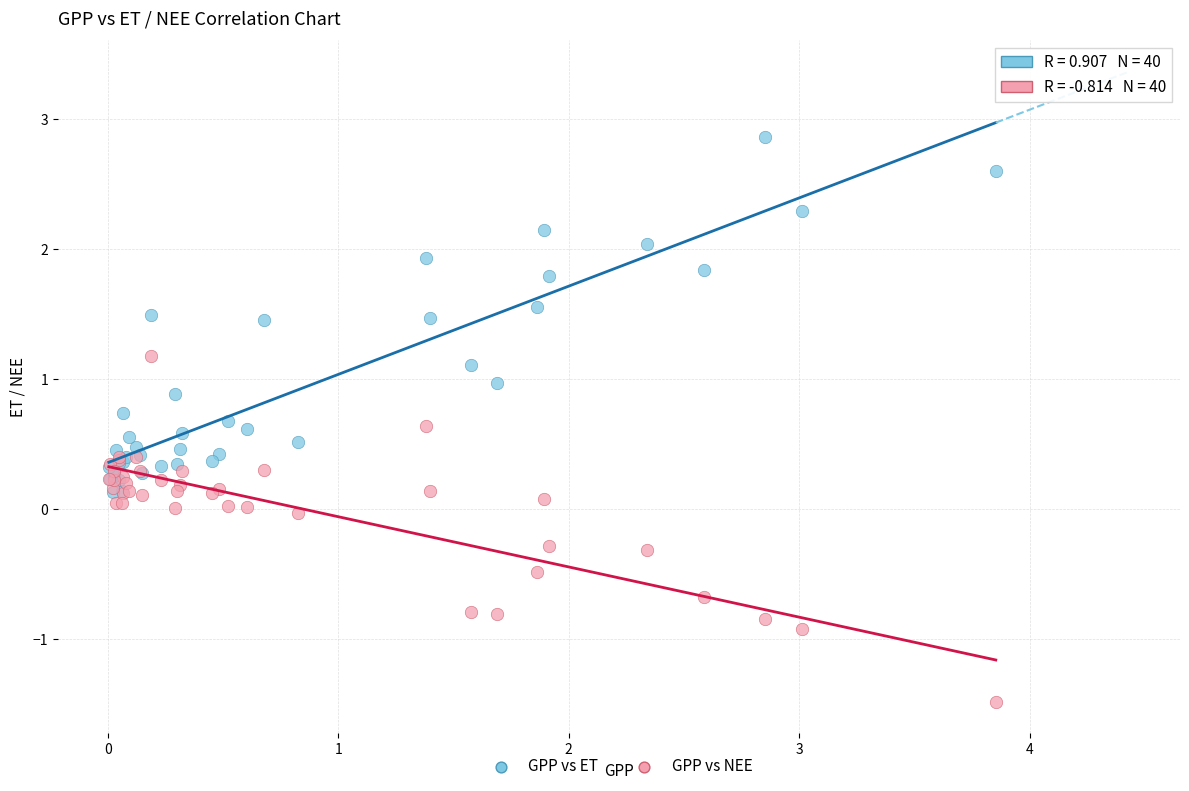

Which series contains the highest Y value?

GPP vs ET